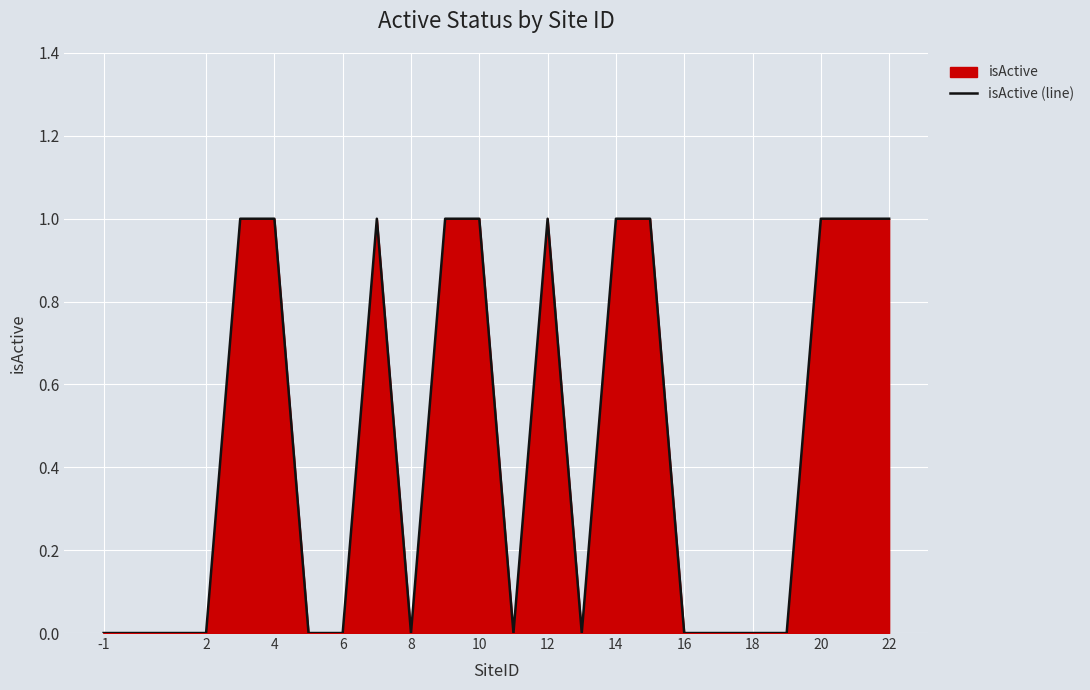

How many points are higher than both their immediate neighbors (excluding endpoints)?

2